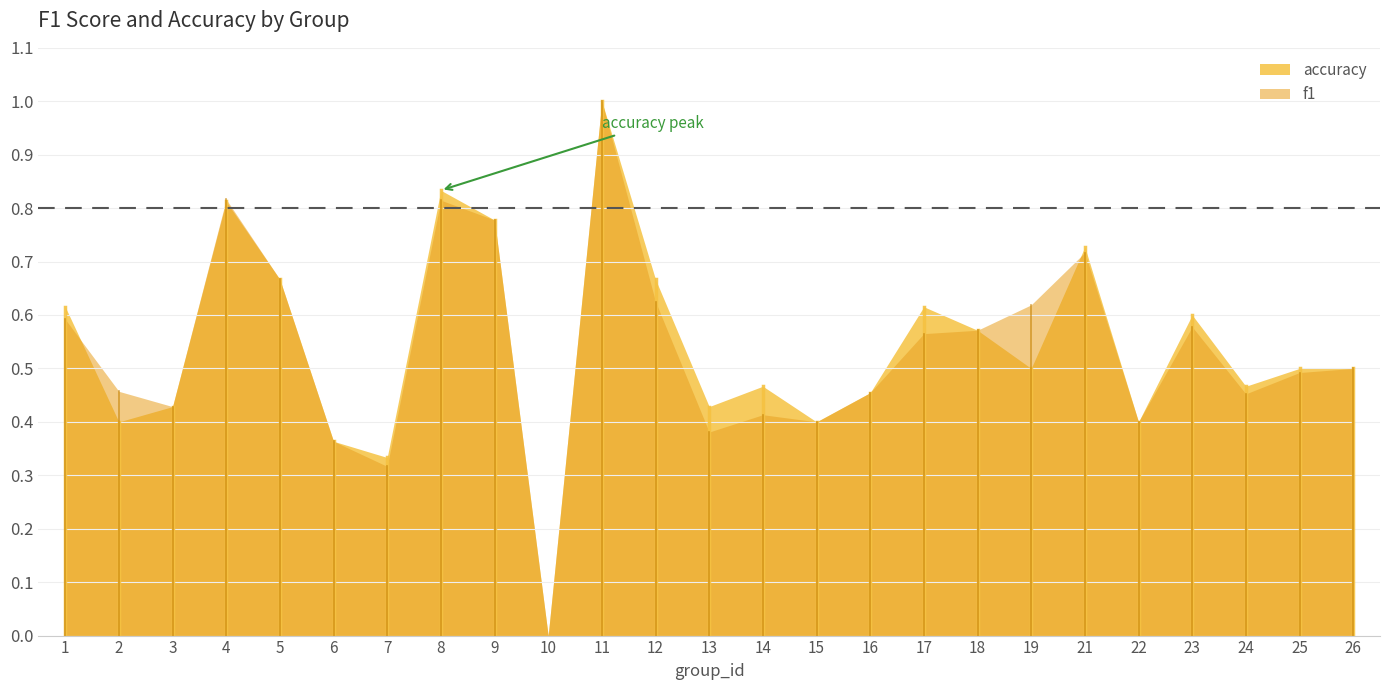

What is the highest value of the f1 series?

1.0